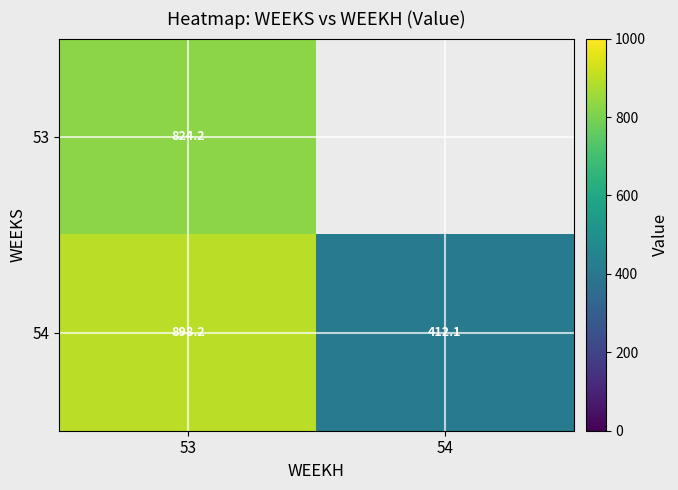

At 53, list the series in order from largest to smallest.

54, 53